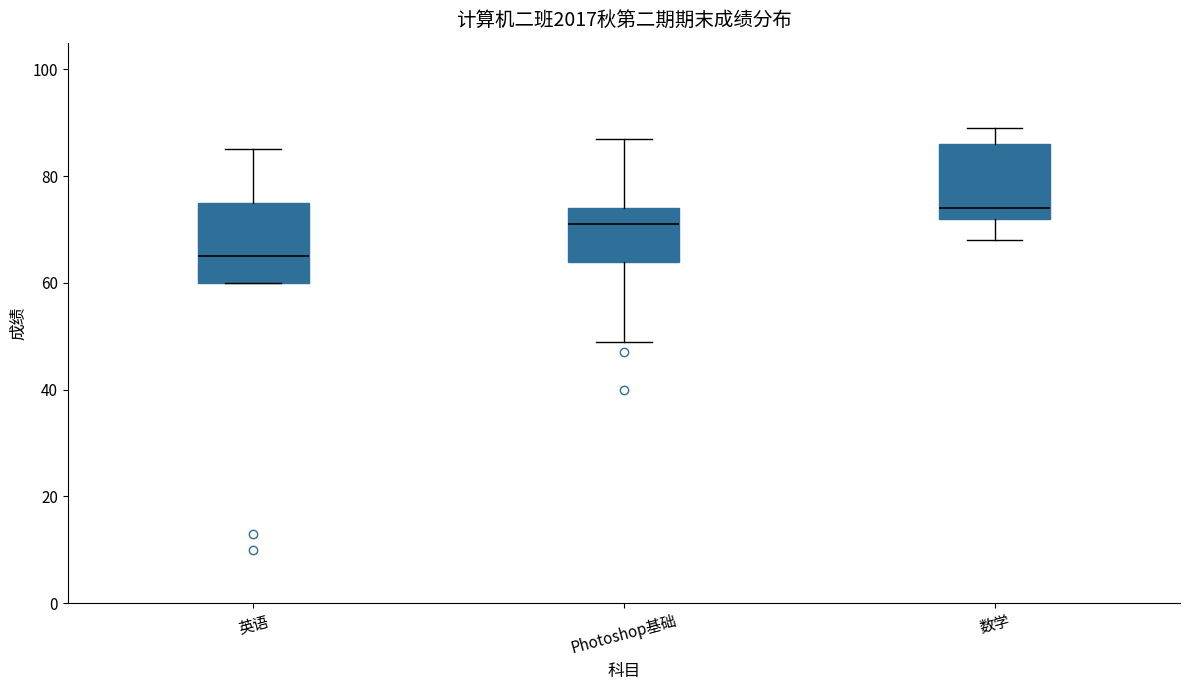

Where does the median line of the box for 数学 sit on the y-axis? The values are not printed on the chart, so give them approximately, as read against the axis.

74